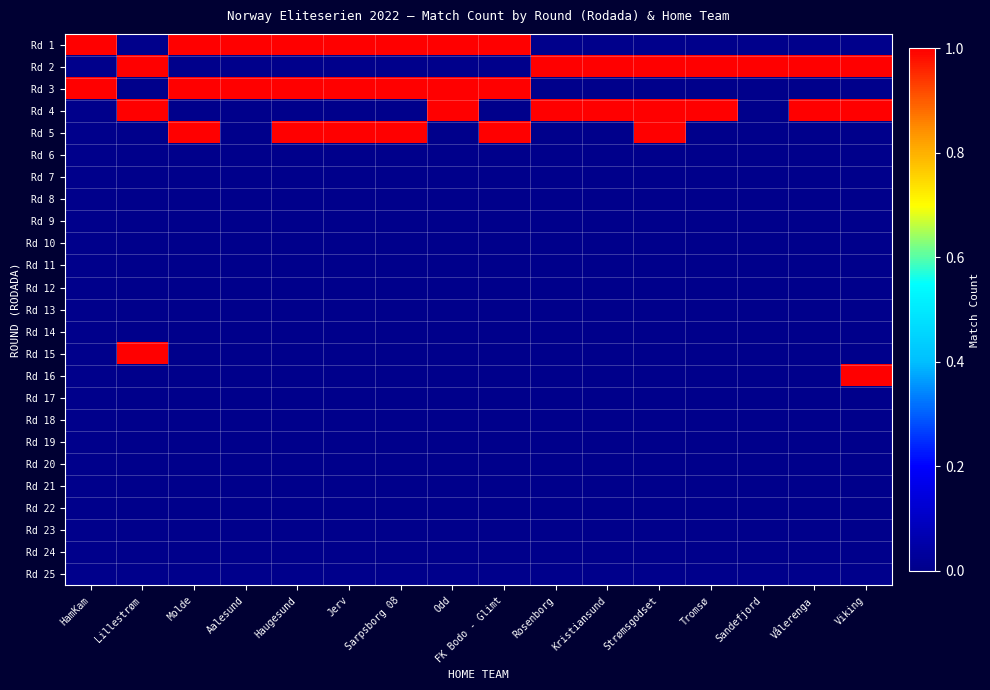

What is the difference between the highest and lowest values at Molde?

1